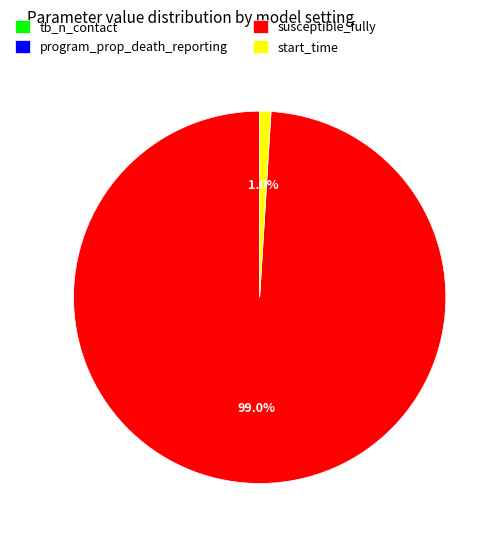

To the nearest percent, what is the difference between the largest and smallest slice percentages?

99%